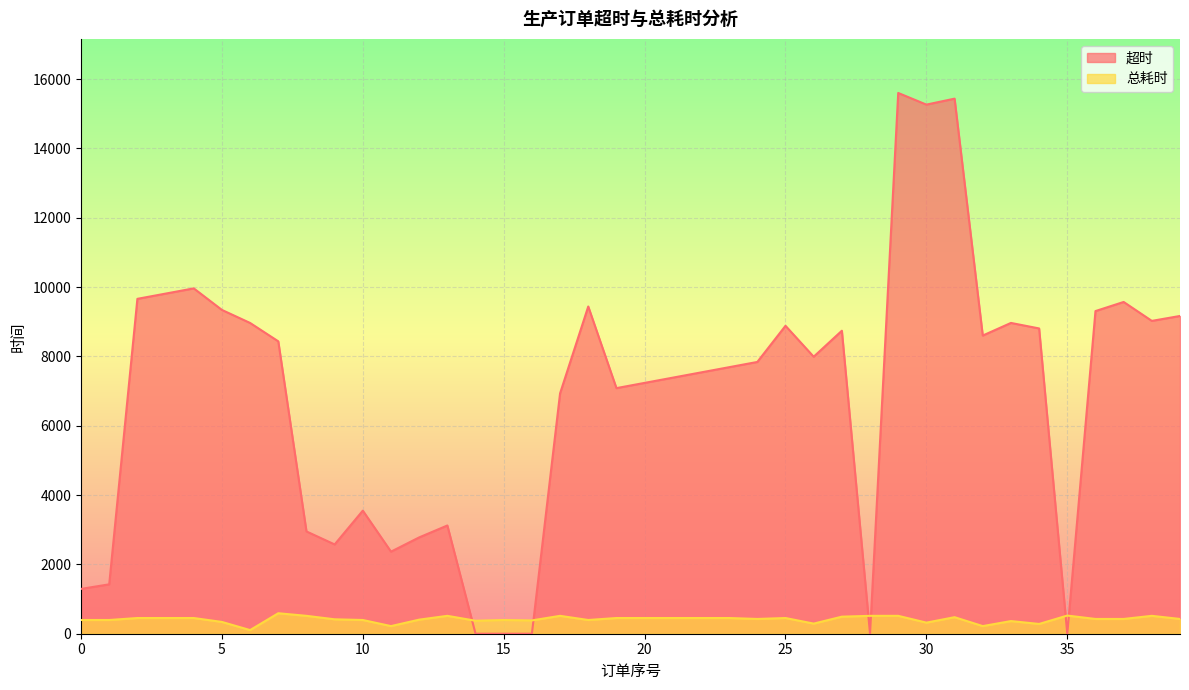

Where is the first local minimum for 总耗时?

6